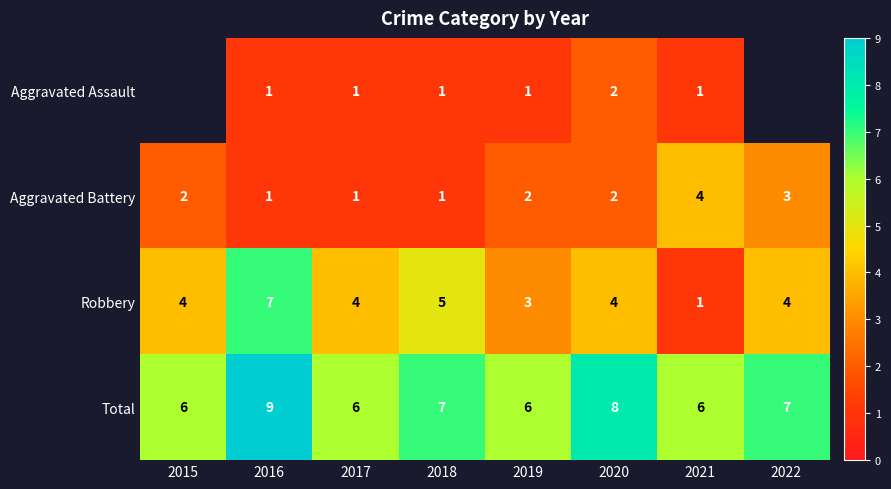

True or false: Aggravated Battery has a value of 3.0 at 2022.

True